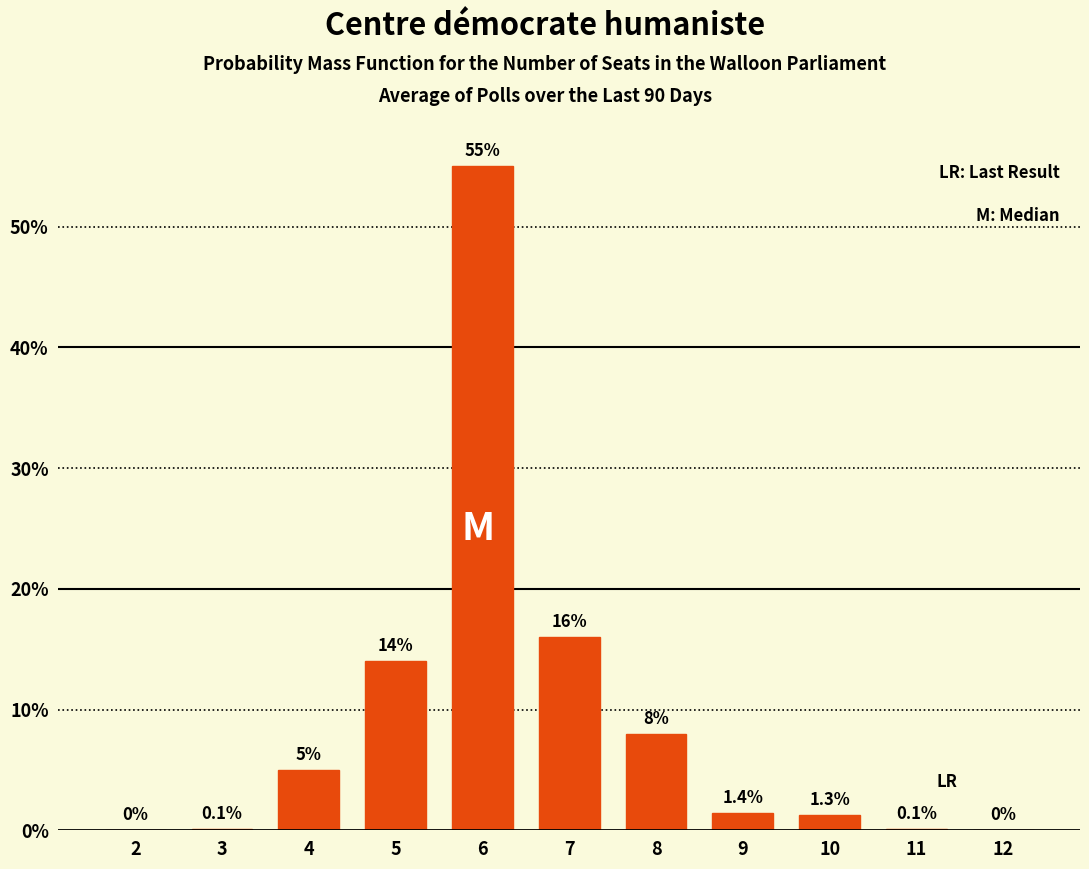

Reading right to left, extract all data points from this chart.

12=0.0	11=0.1	10=1.3	9=1.4	8=8.0	7=16.0	6=55.0	5=14.0	4=5.0	3=0.1	2=0.0